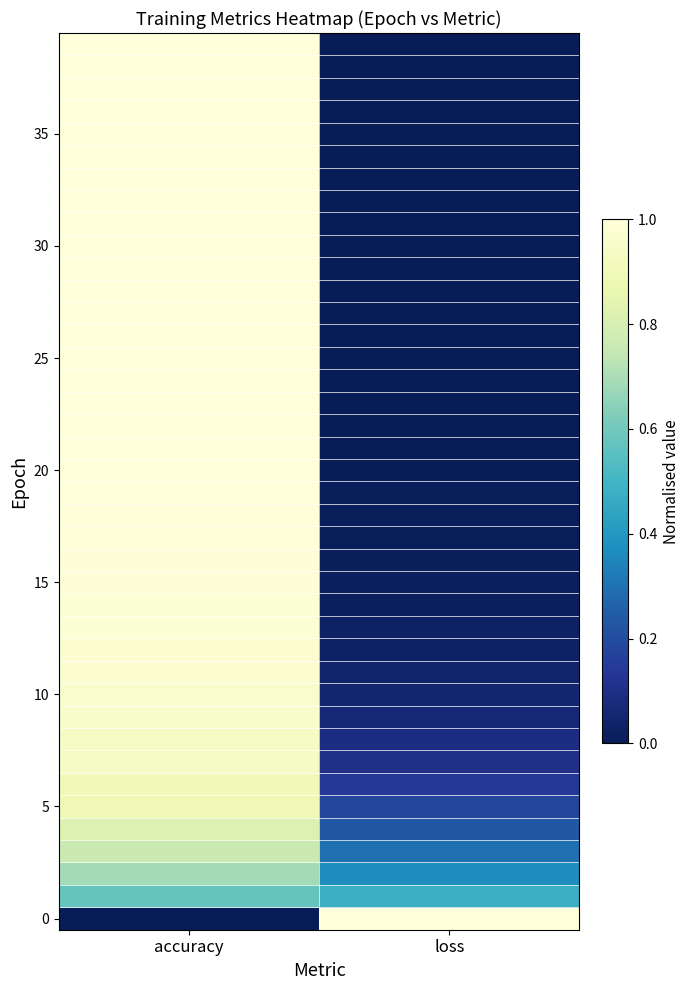

What is the maximum value shown in the chart?

1.0